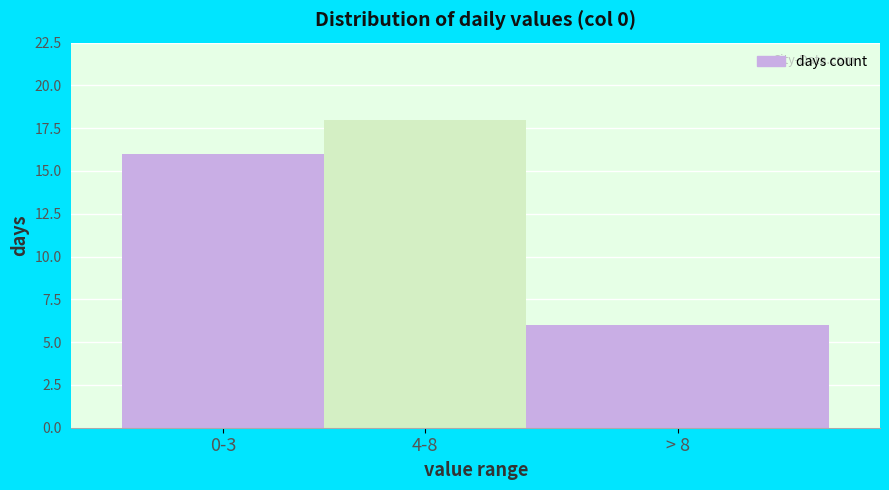

Reading left to right, transcribe all the data shown in this chart.

16	18	6